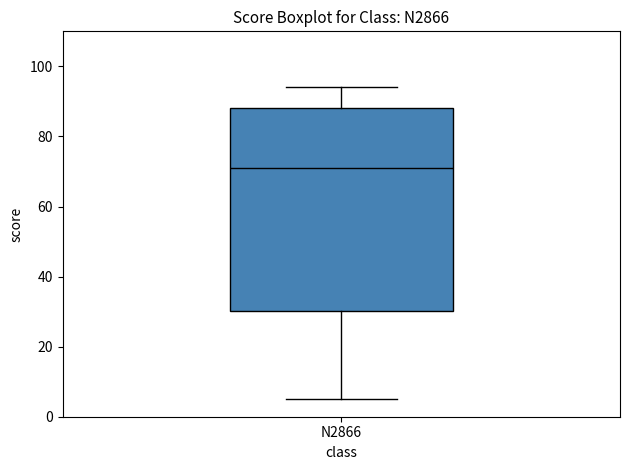

Transcribe this box plot: give where the median line is, the range the box spans, and where the two whiskers end, as read against the y-axis. The values are not printed on the chart, so give them approximately, as read against the axis.

median 72, box 30 to 88, whiskers 6 to 94